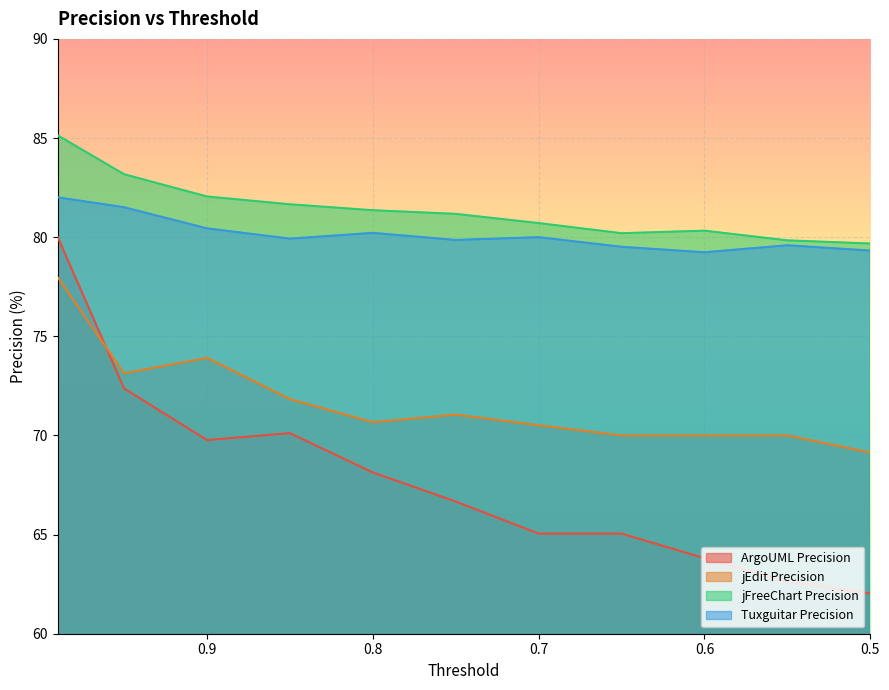

Reading right to left, list all the values displayed in this chart.

ArgoUML Precision: 62.0	62.6	63.8	65.0	65.0	66.7	68.1	70.1	69.8	72.4	80.0
jEdit Precision: 69.1	70.0	70.0	70.0	70.5	71.1	70.7	71.8	73.9	73.1	78.0
jFreeChart Precision: 79.7	79.8	80.3	80.2	80.7	81.2	81.4	81.7	82.1	83.2	85.1
Tuxguitar Precision: 79.3	79.6	79.2	79.5	80.0	79.9	80.2	79.9	80.4	81.5	82.0